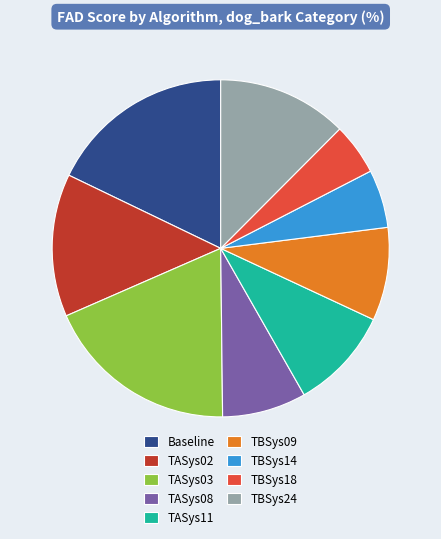

True or false: TASys11 accounts for 10% of the total.

True